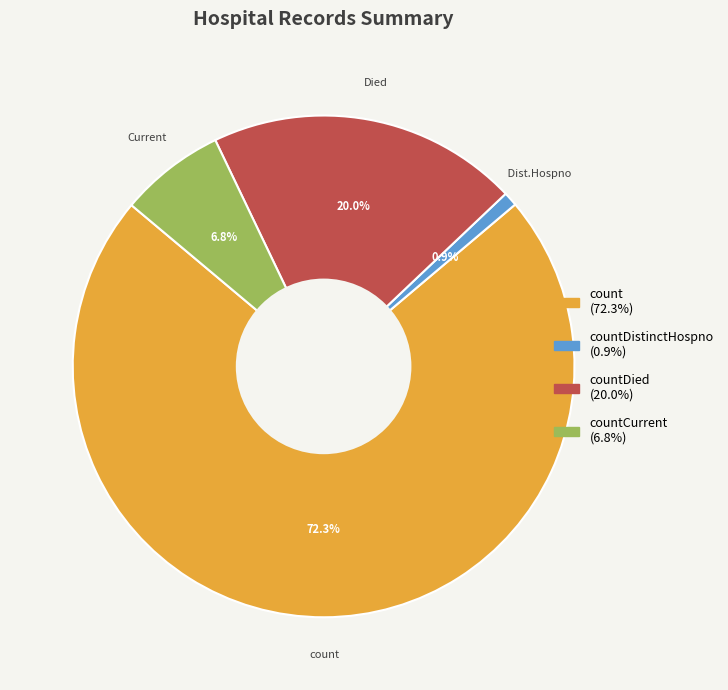

Does any single category account for the majority?

Yes